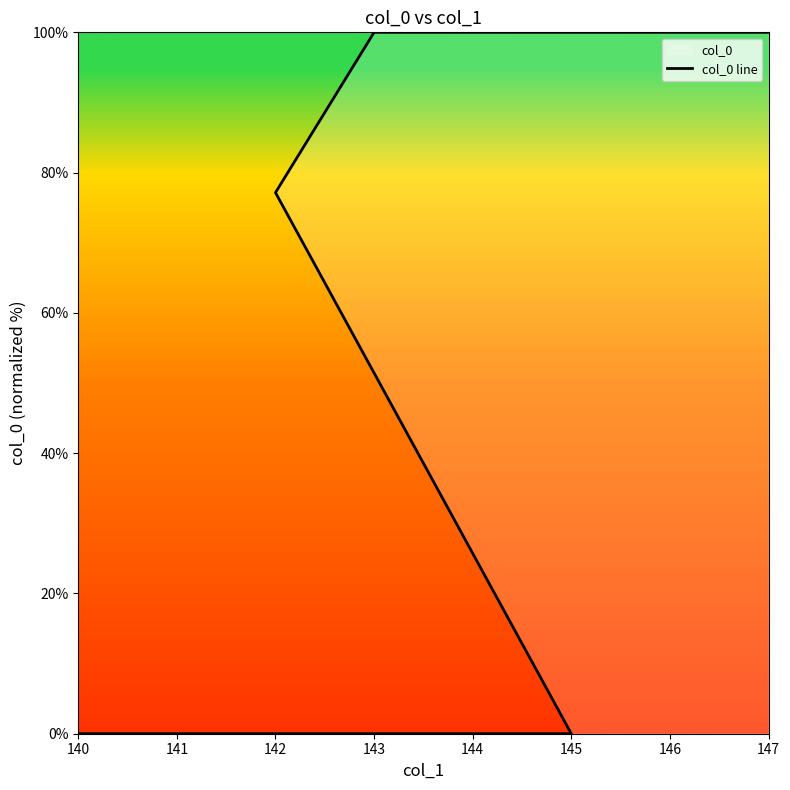

True or false: there are more than 2 points higher than both neighbors.

False